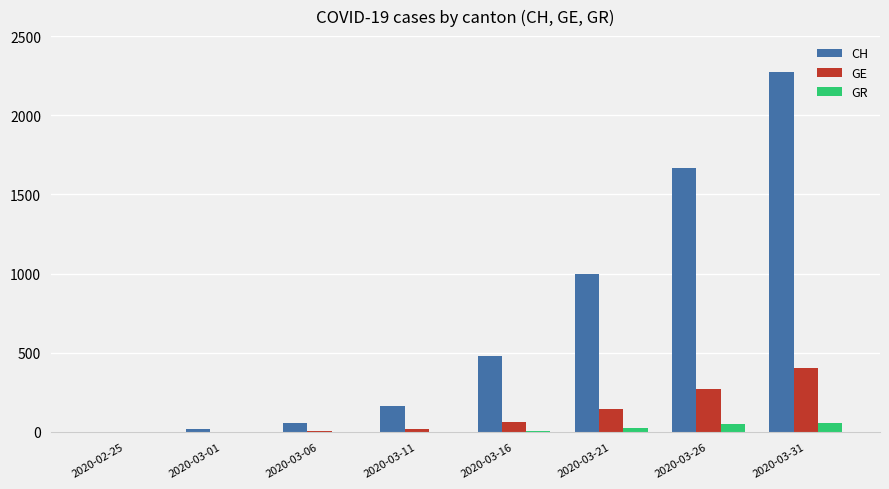

Is it true that GE equals 7 at 2020-03-06?

True